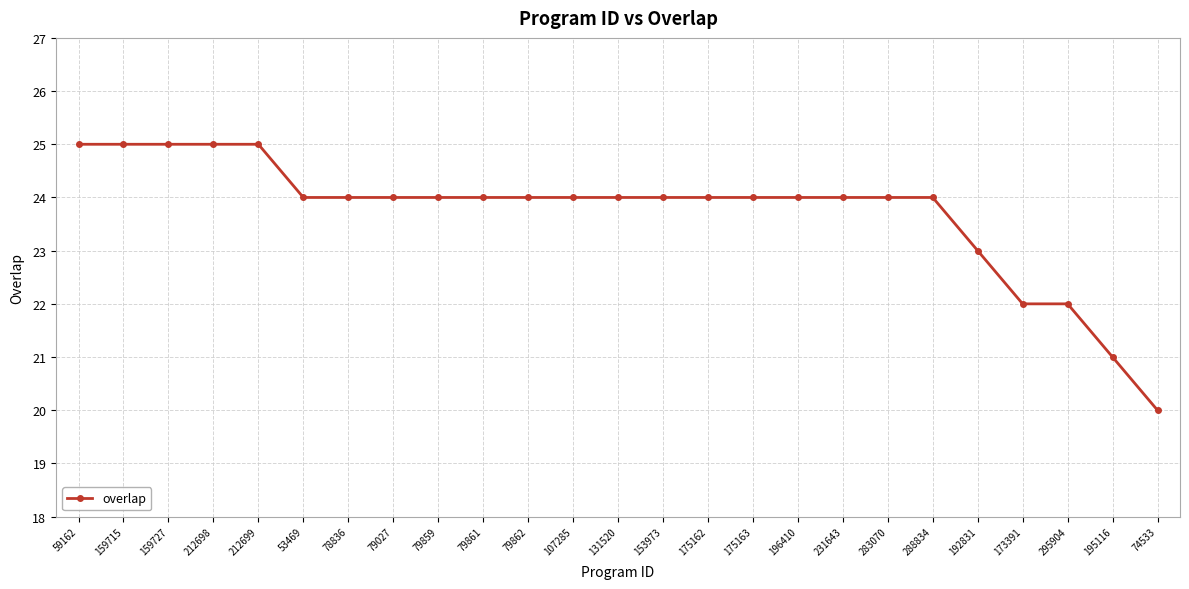

True or false: the data shows 24 at 196410.

True